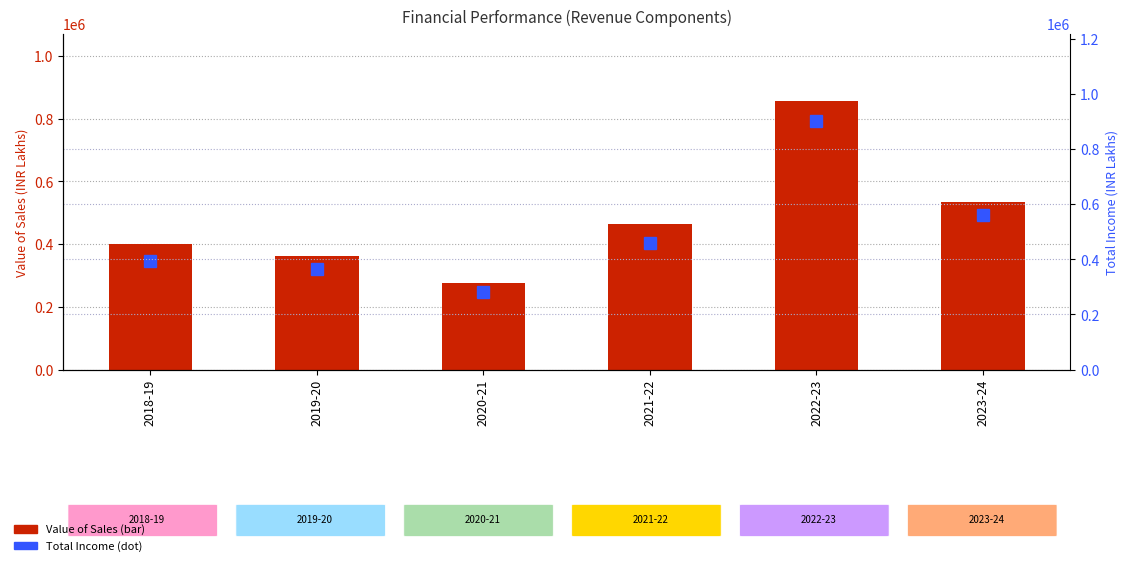

Which series has the largest total across all categories?

Total Income